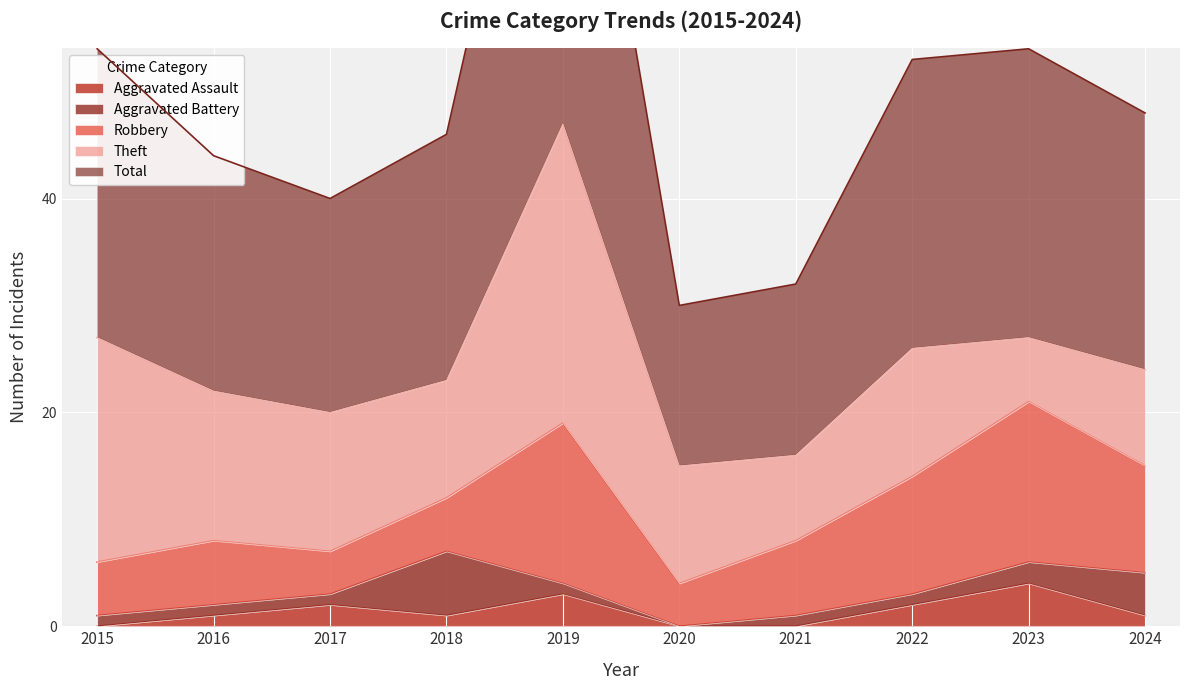

At which category does Theft reach its first local valley?

2018